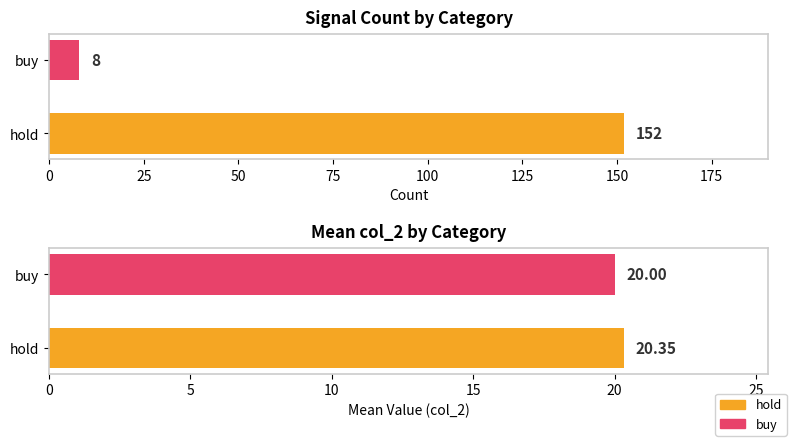

Which series changed the most between hold and buy?

Count